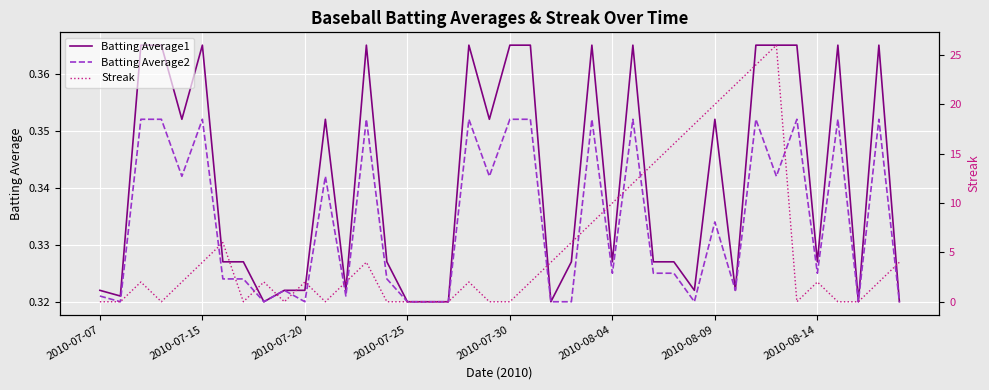

Count the number of data series in this chart.

3